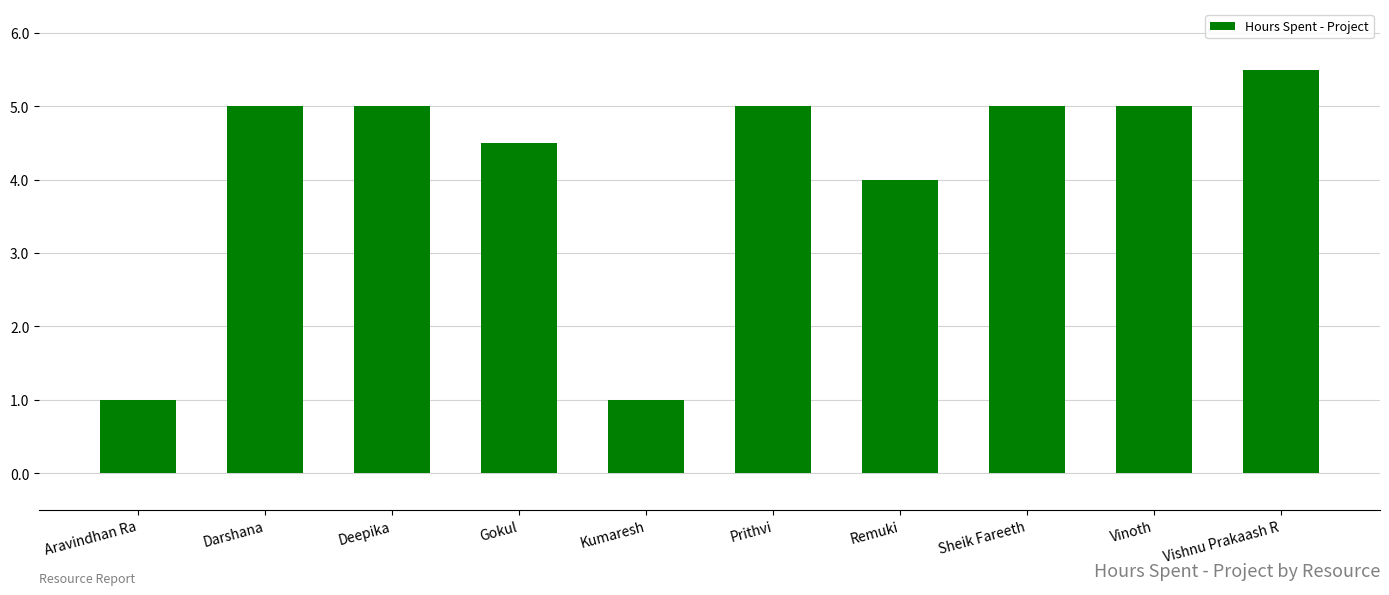

What is the difference between the second highest and second lowest values?

4.0